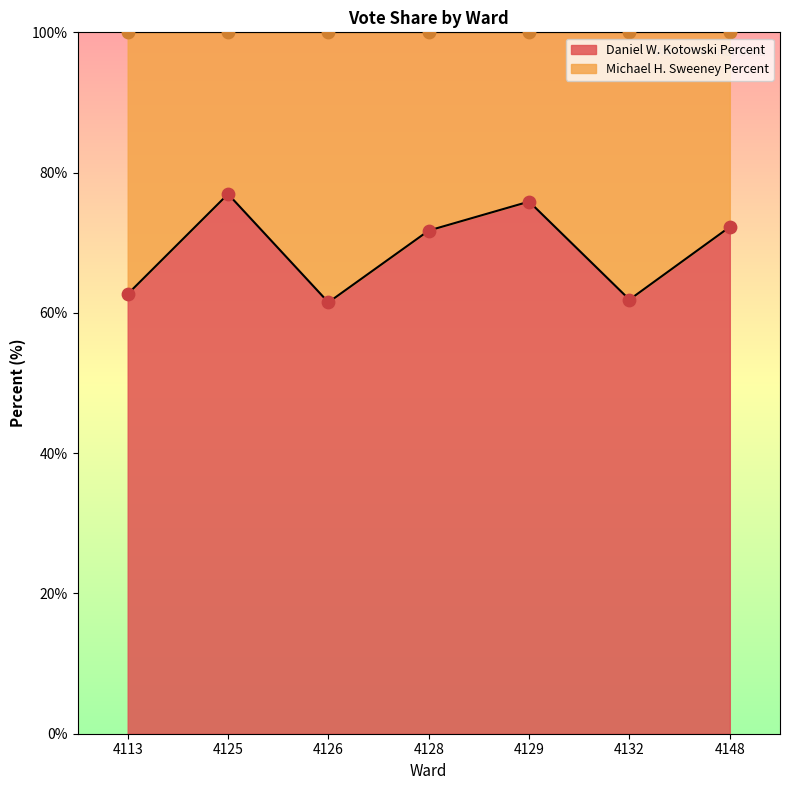

Which series has the largest total across all categories?

Daniel W. Kotowski Percent